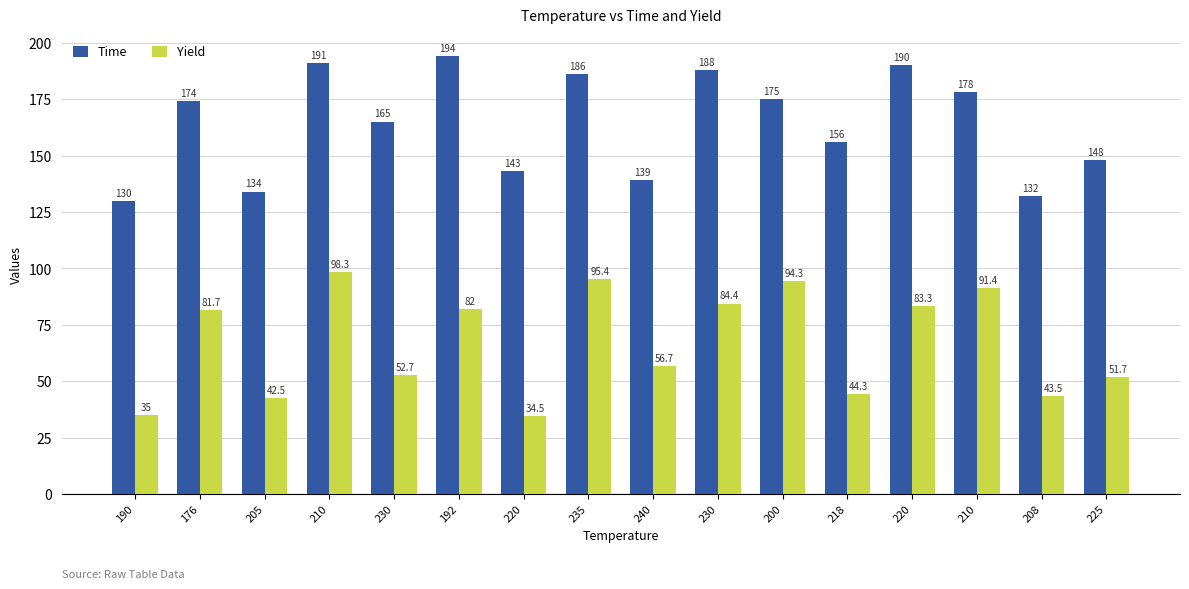

Is it true that Time equals 194.0 at 192?

True